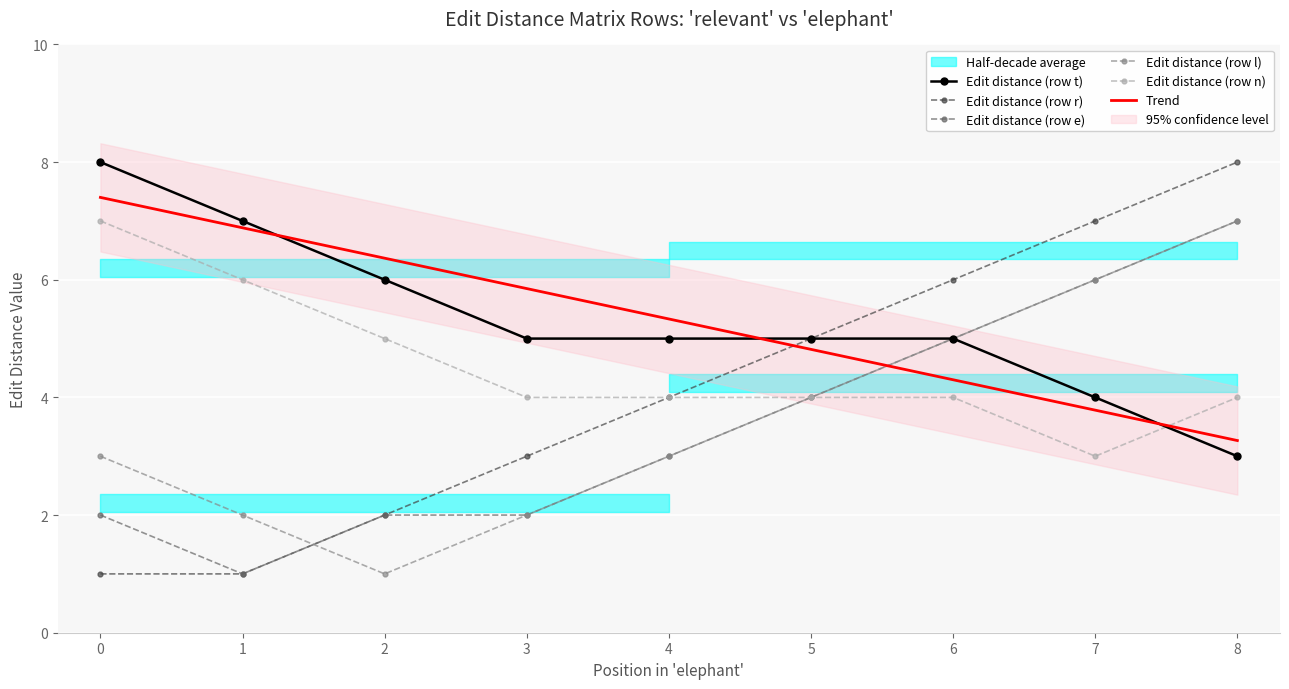

Count the number of categories in the chart.

9